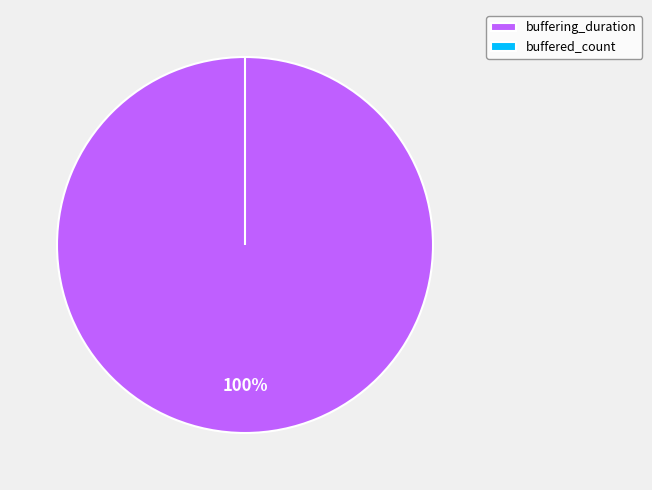

Count the number of slices in the pie.

2